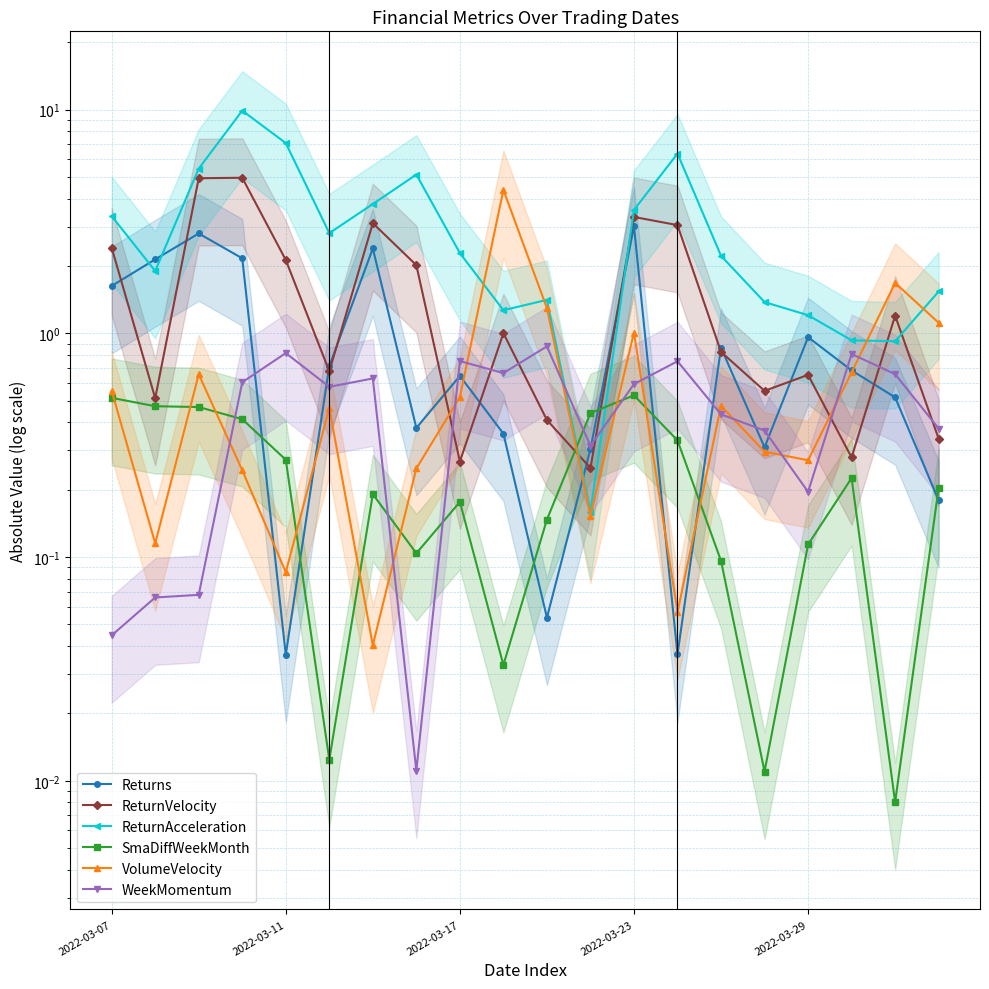

At which label does WeekMomentum reach its minimum?

7